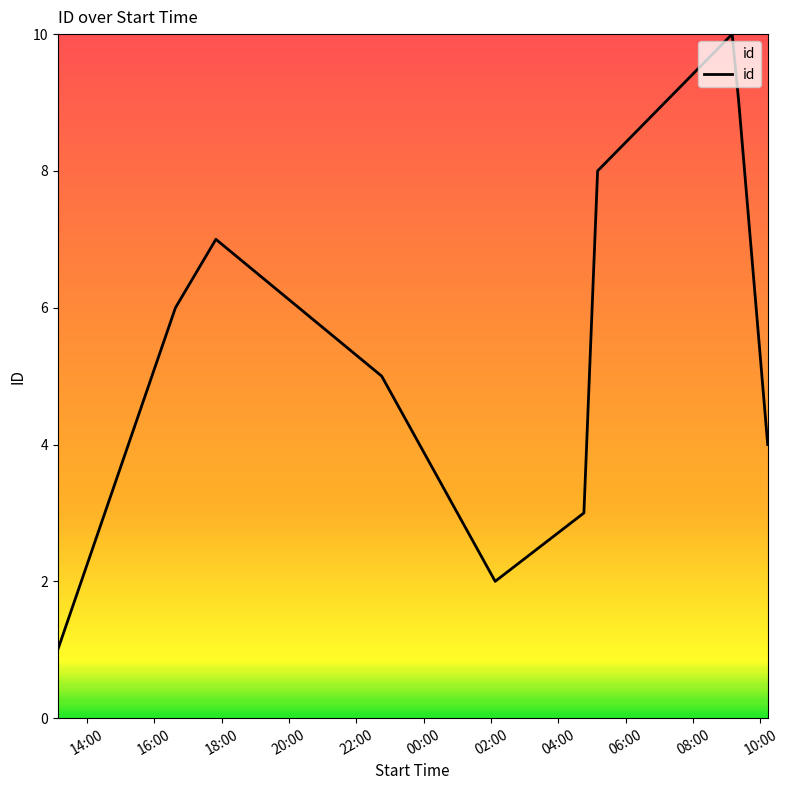

What is the difference between the maximum and minimum values?

9